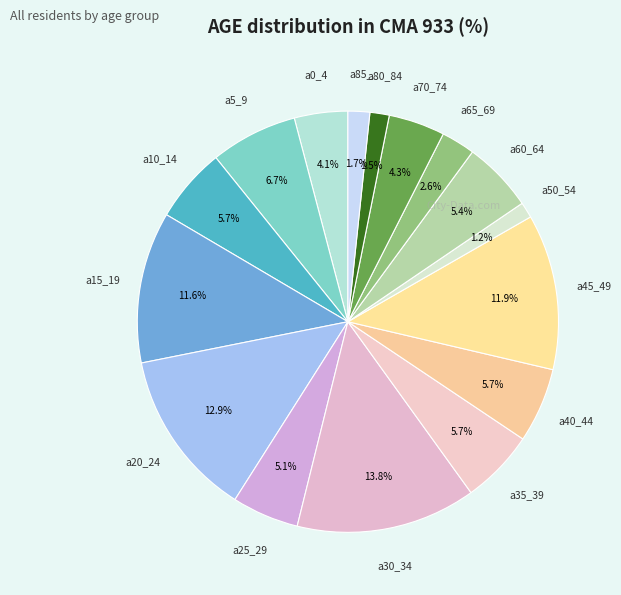

To the nearest percent, what is the average slice percentage?

6%